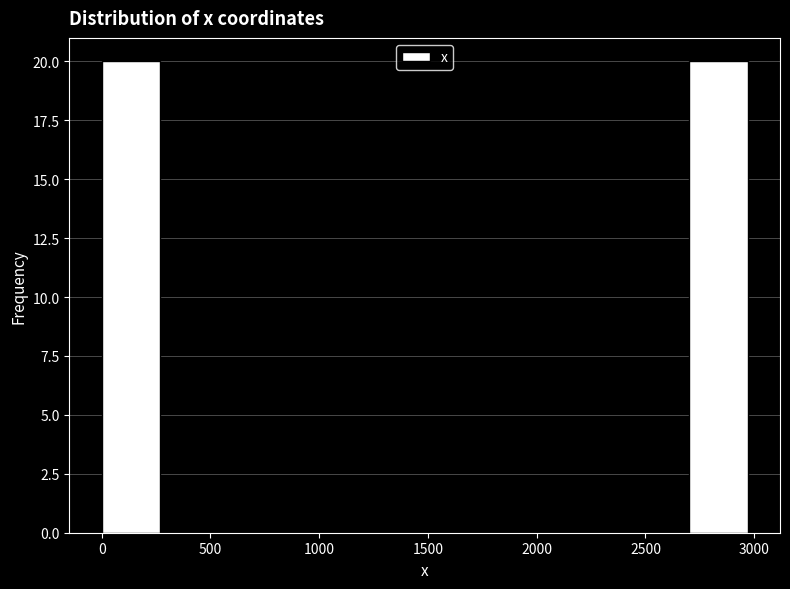

Reading left to right, transcribe this chart: for each bar, give the range it covers on the x-axis and its height. The values are not printed on the chart, so give them approximately, as read against the axis.

0 to 300: 20
300 to 600: 0
600 to 900: 0
900 to 1200: 0
1200 to 1500: 0
1500 to 1800: 0
1800 to 2100: 0
2100 to 2400: 0
2400 to 2700: 0
2700 to 3000: 20